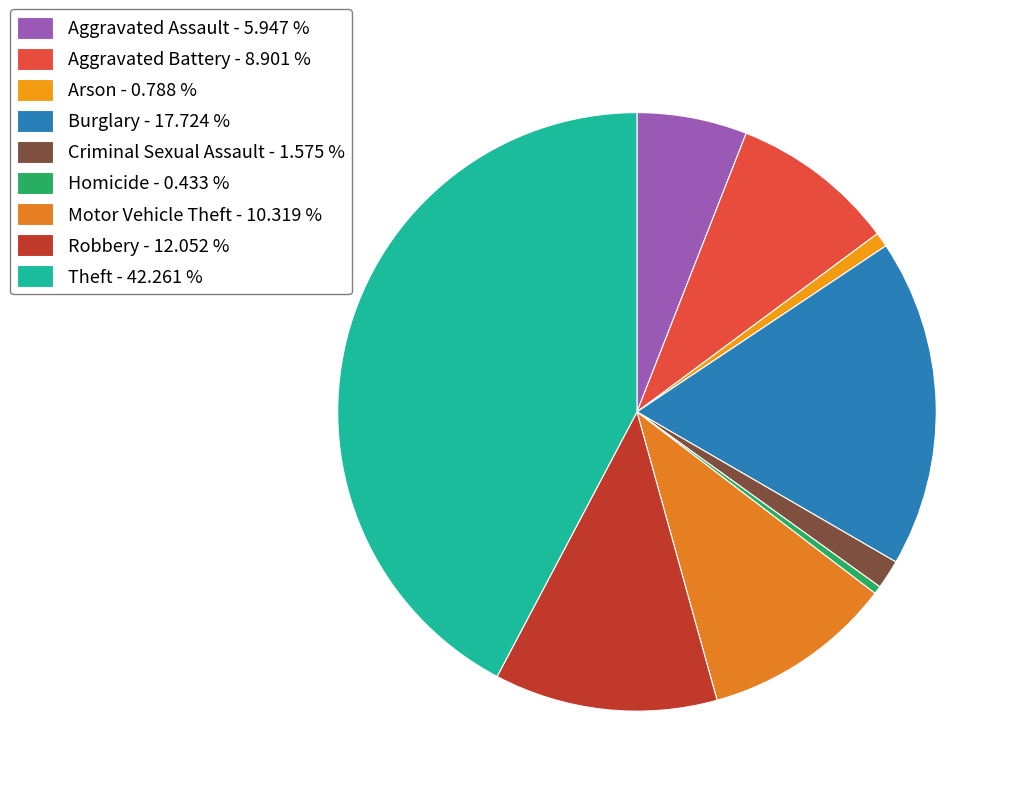

To the nearest percent, what is the average slice percentage?

11%